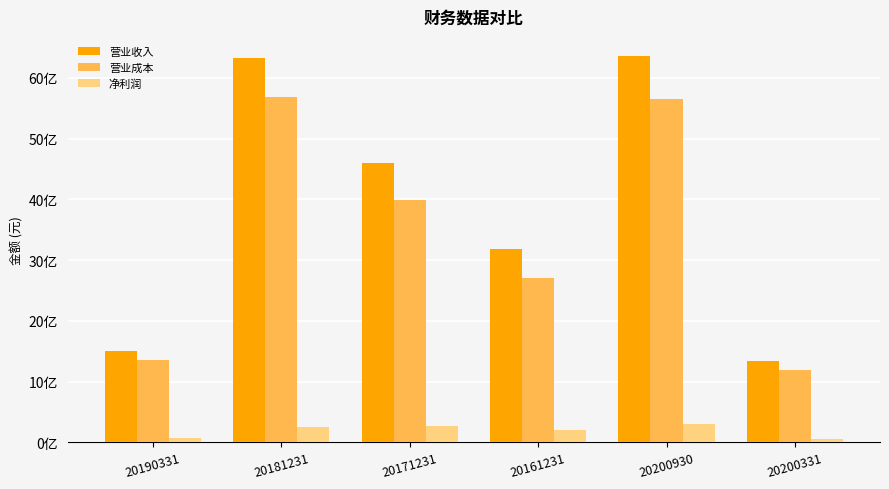

What is the total value across all series at 20200331?

2585585094.1